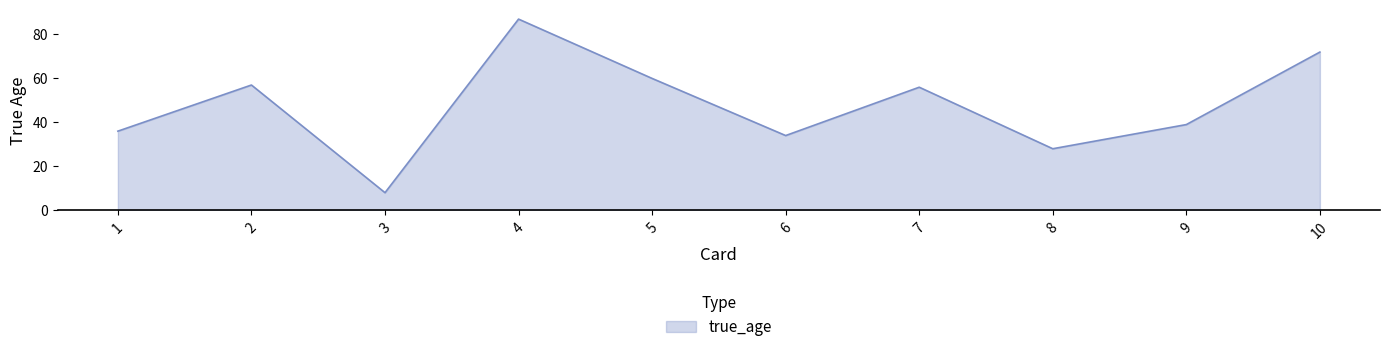

What is the average value?

48